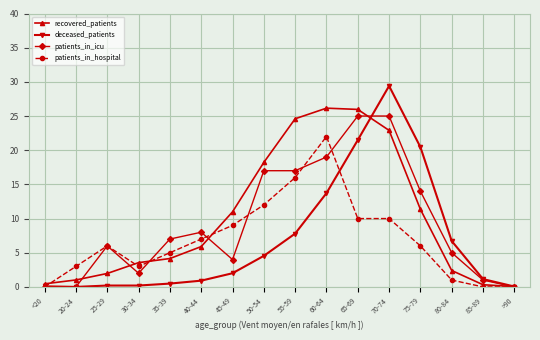

What is the difference between the maximum and second lowest values in the recovered_patients series?

25.8